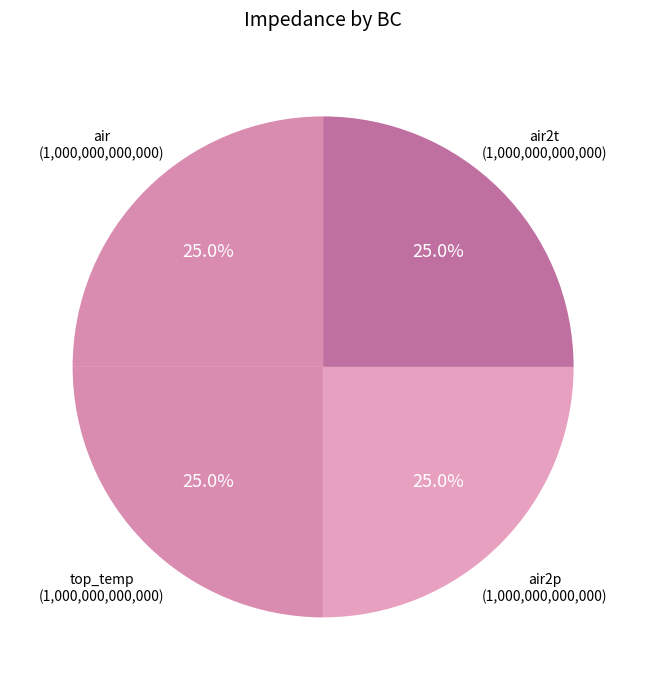

Is there any slice that represents more than half of the pie?

No